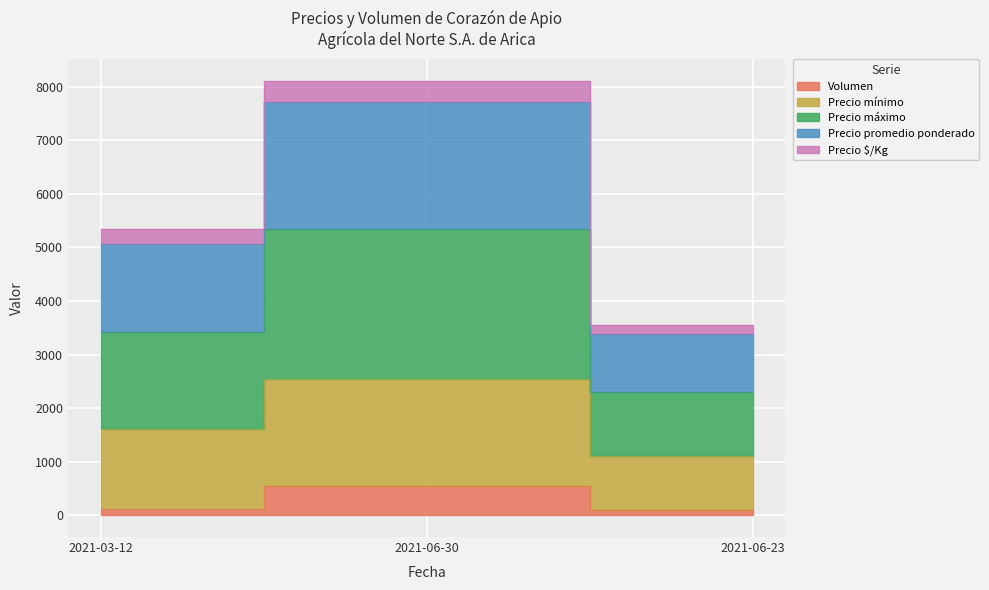

At how many categories does at least one series exceed 6322?

1